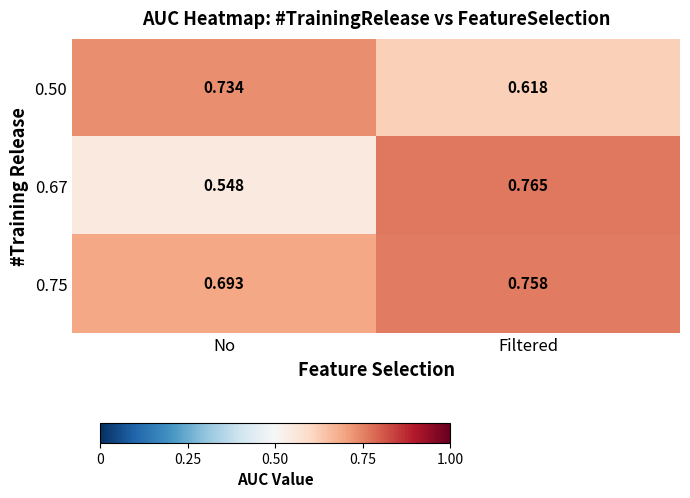

Which category has the highest value in the 0.75 series?

Filtered